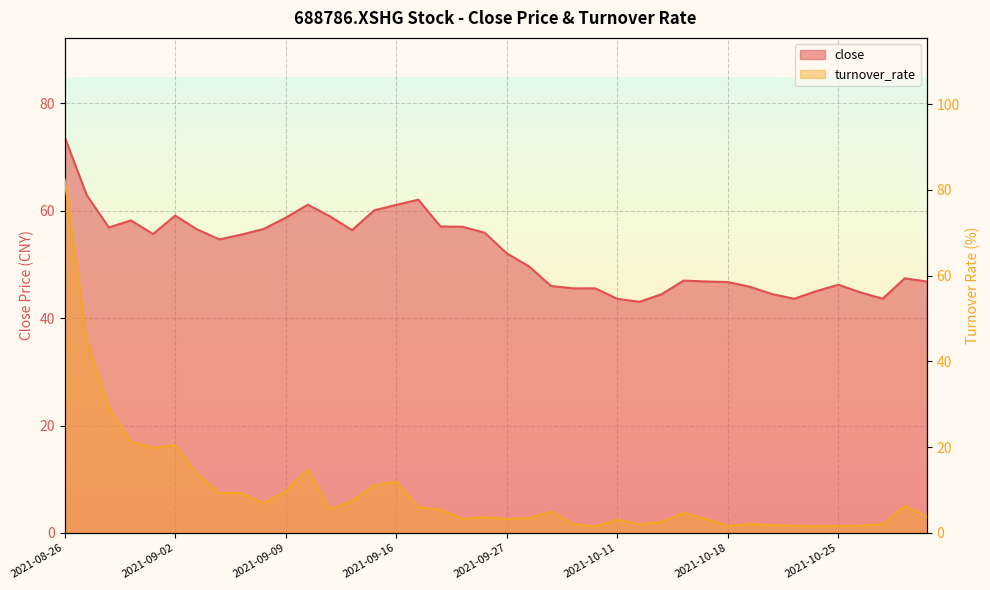

Rank the categories by turnover_rate value from lowest to highest.

2021-10-08, 2021-10-22, 2021-10-25, 2021-10-18, 2021-10-21, 2021-10-26, 2021-10-20, 2021-10-27, 2021-10-12, 2021-09-30, 2021-10-19, 2021-10-13, 2021-10-11, 2021-09-23, 2021-10-15, 2021-09-27, 2021-09-28, 2021-09-24, 2021-10-29, 2021-10-14, 2021-09-29, 2021-09-22, 2021-09-13, 2021-09-17, 2021-10-28, 2021-09-08, 2021-09-14, 2021-09-06, 2021-09-07, 2021-09-09, 2021-09-15, 2021-09-16, 2021-09-03, 2021-09-10, 2021-09-01, 2021-09-02, 2021-08-31, 2021-08-30, 2021-08-27, 2021-08-26